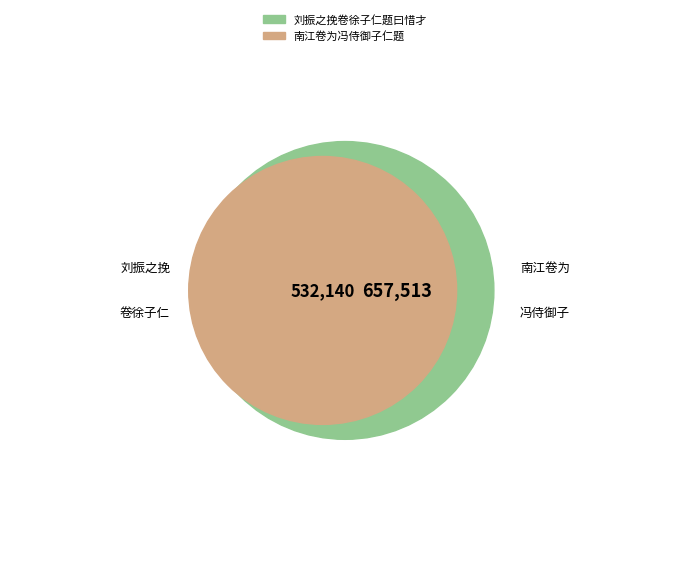

To the nearest percent, what is the difference between the 南江卷为冯侍御子仁题 and 刘振之挽卷徐子仁题曰惜才 slice percentages?

11%